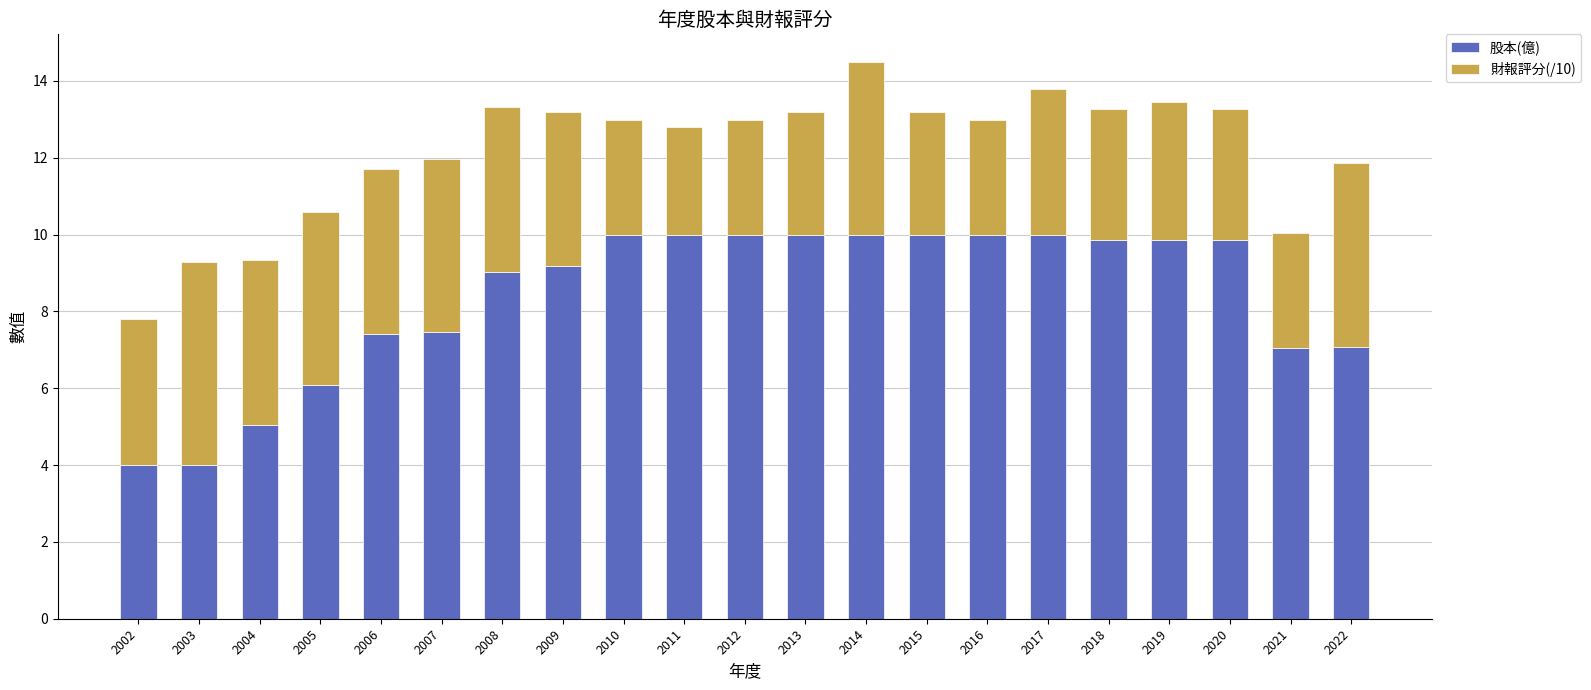

Are the bars horizontal?

No